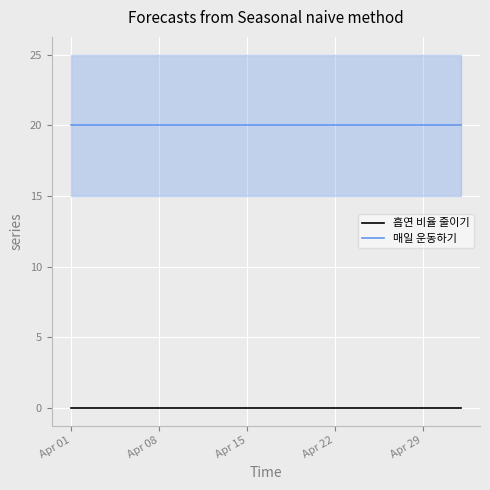

True or false: 매일 운동하기 has a value of 30 at Apr 22.

False